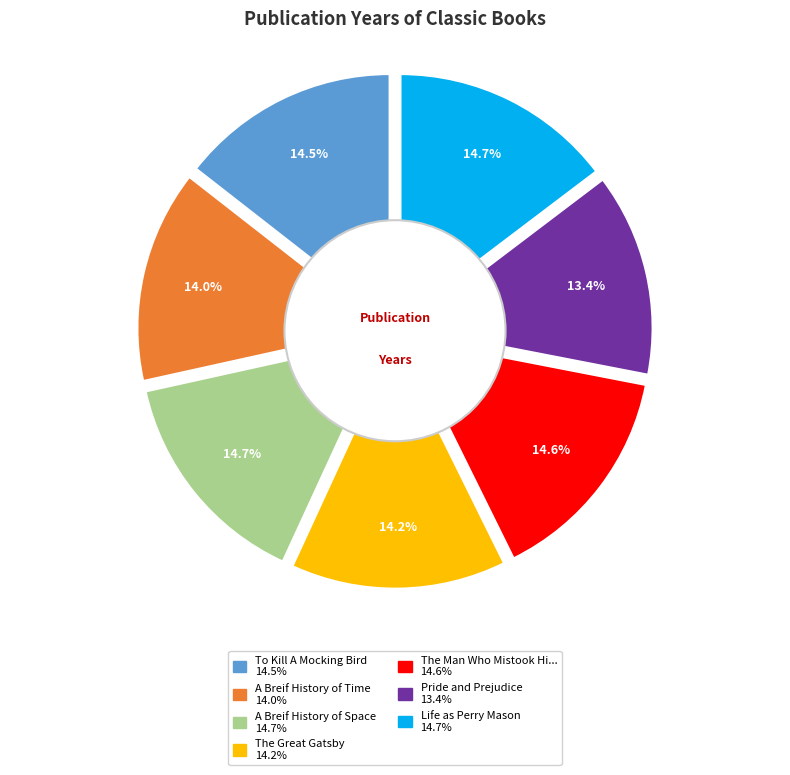

Between Pride and Prejudice and To Kill A Mocking Bird, which is larger?

To Kill A Mocking Bird